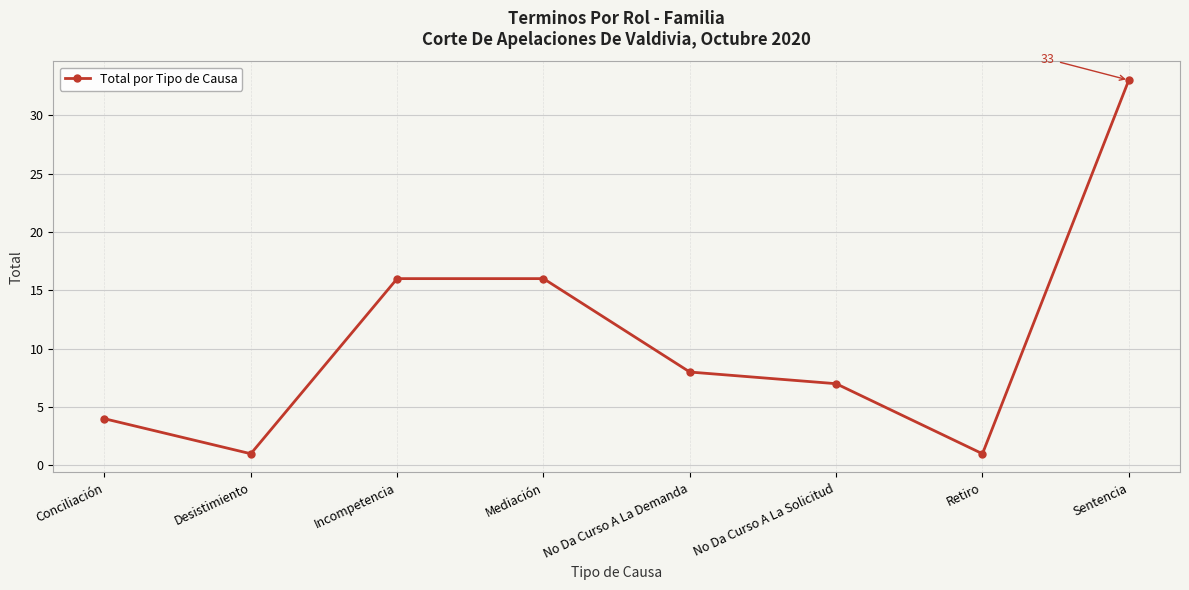

What is the approximate value at Incompetencia?

16